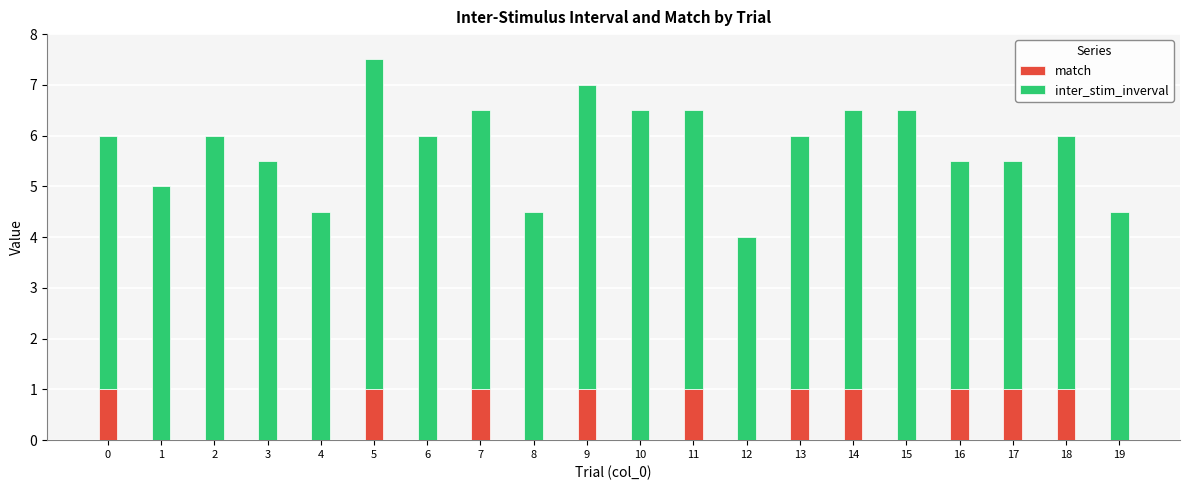

What is the sum of all match values?

10.0